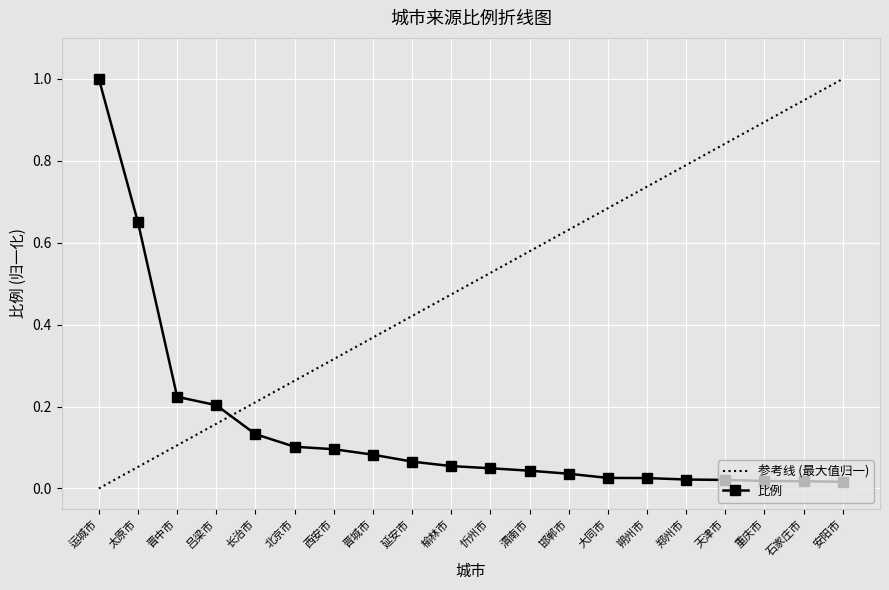

At which category does the chart reach its minimum across all series?

安阳市